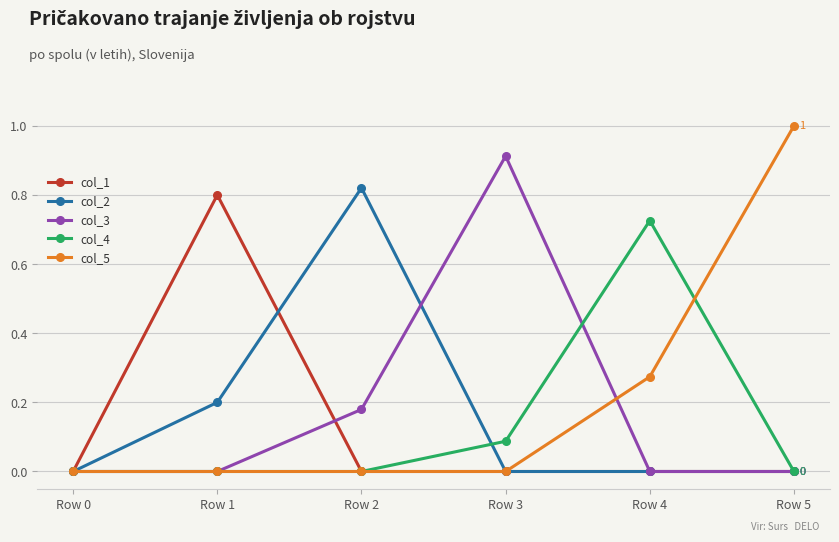

Is the value of col_1 at Row 1 greater than the value of col_2 at Row 5?

Yes